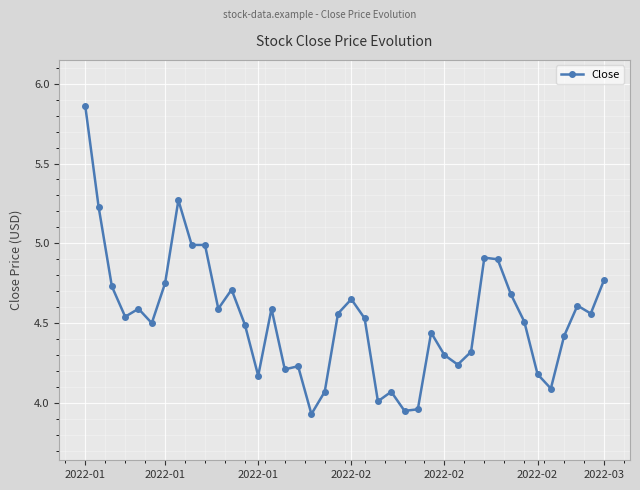

What is the sum of all values?

181.1